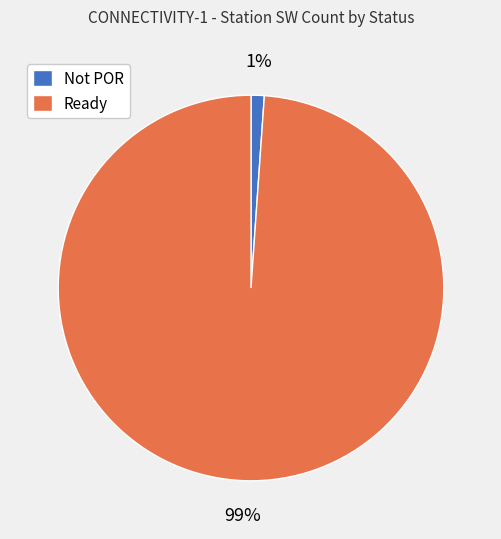

What is the smallest slice in the pie chart?

Not POR